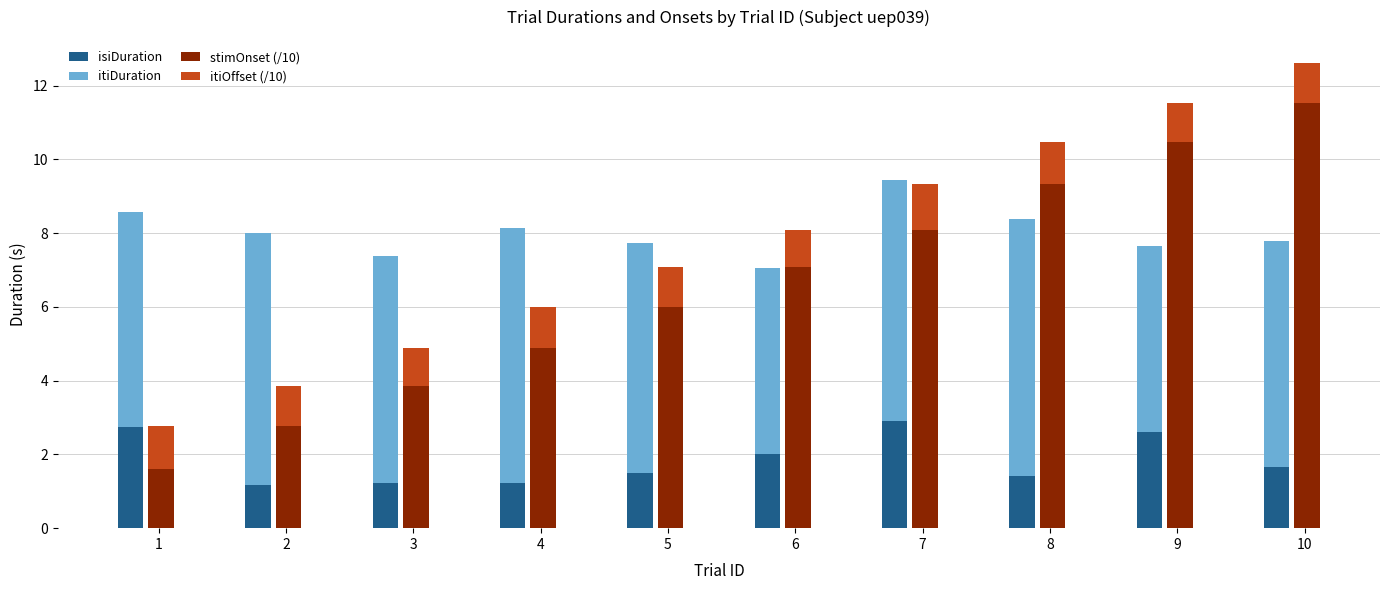

The isiDuration series shows 0.6 at 9. True or false?

False